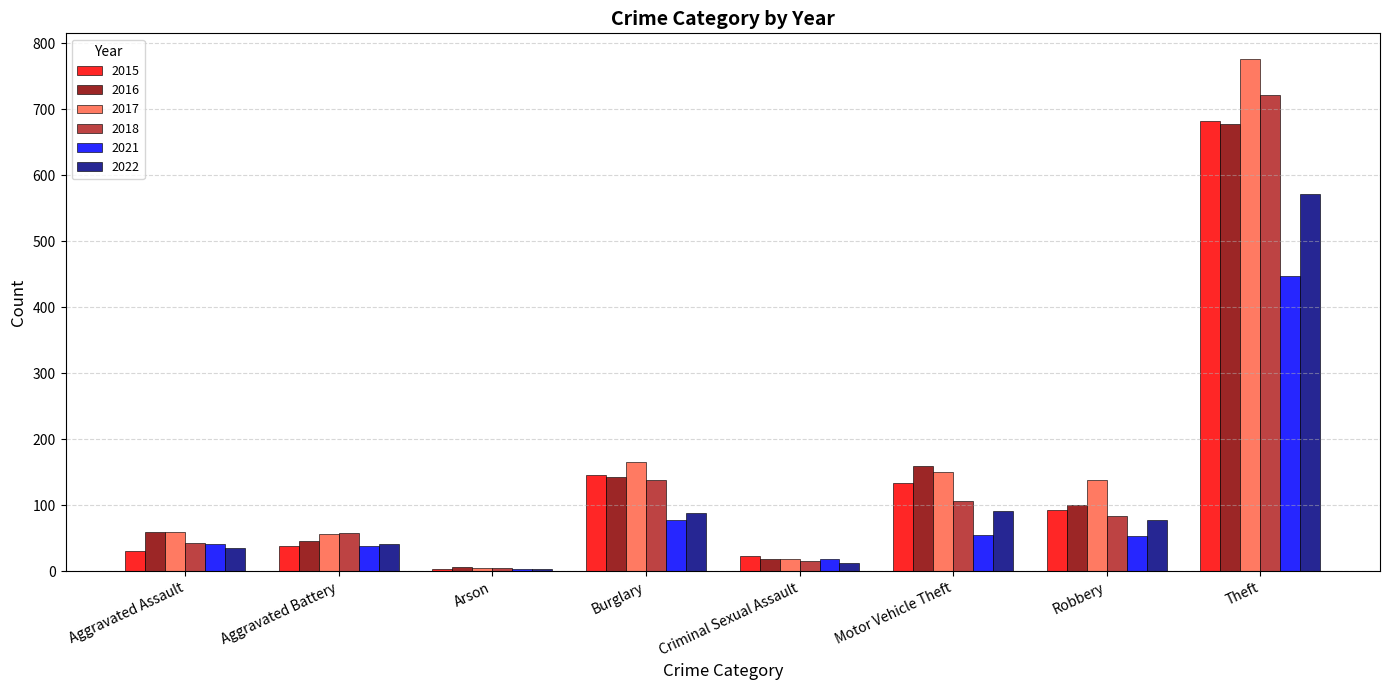

What is the smallest value displayed?

3